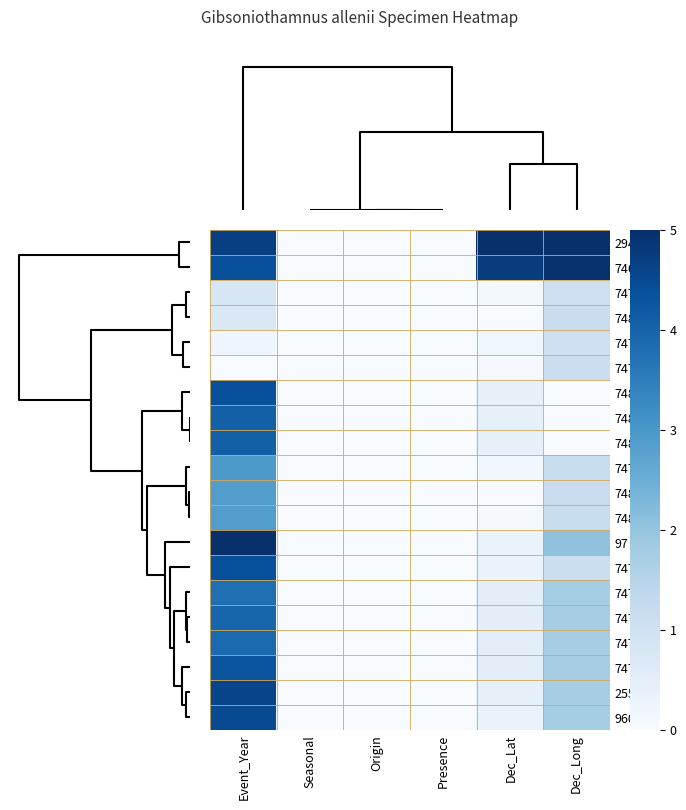

Count the number of categories in the chart.

6